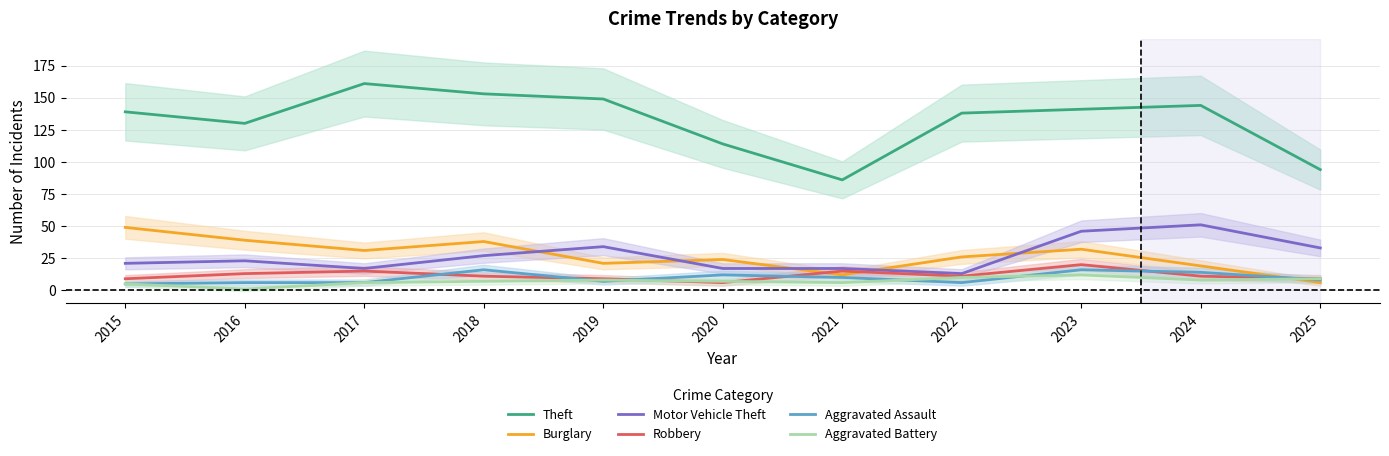

True or false: Burglary has a value of 21 at 2019.

True